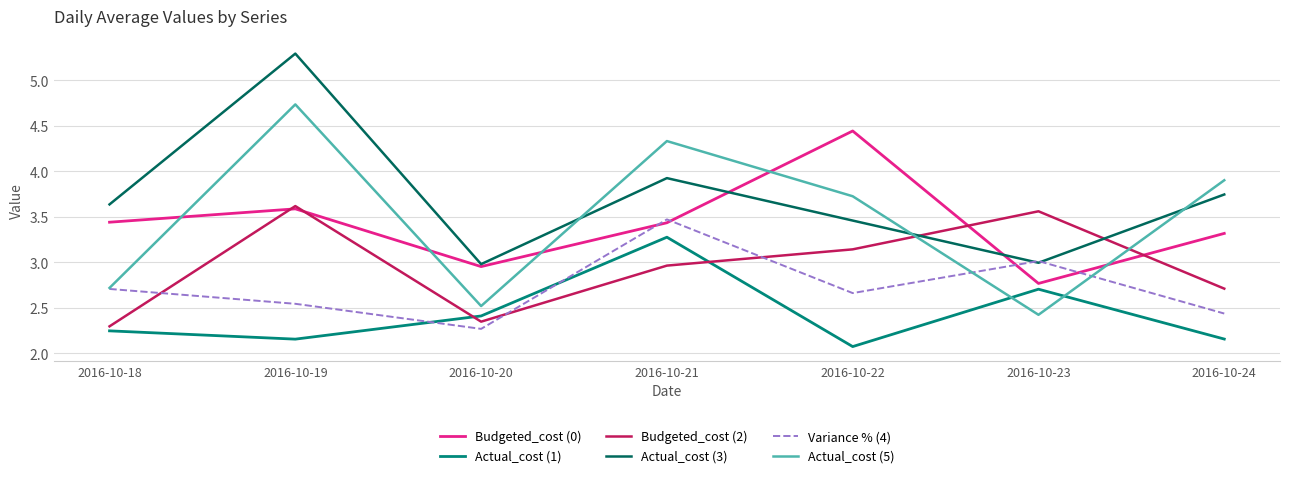

How many interior local valleys does the Actual_cost (5) series have?

2